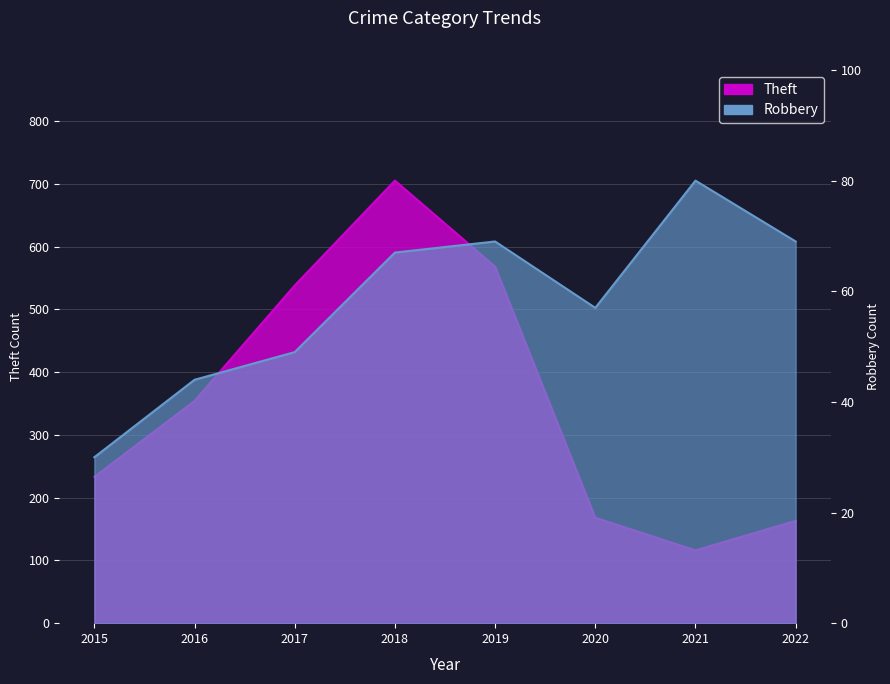

What is the total value across all series at 2015?

263